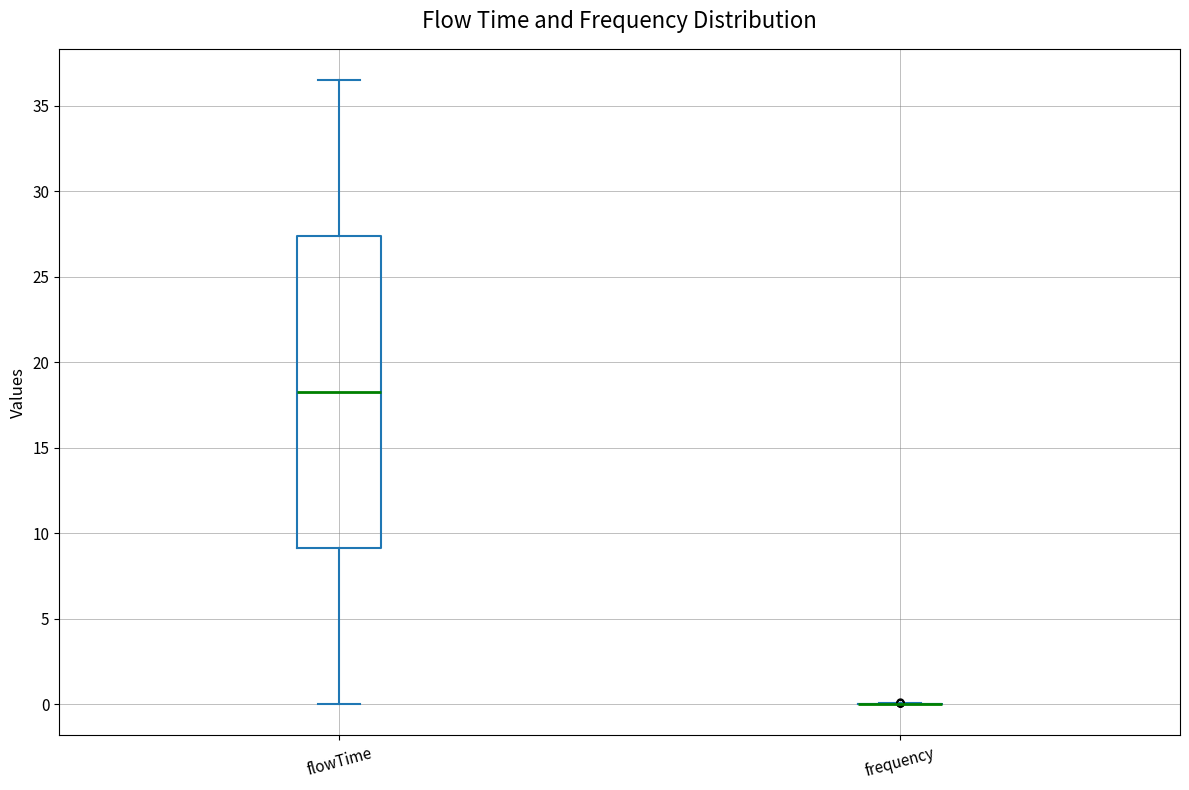

Reading left to right, transcribe this box plot: for each box, give where its median line is, the range the box spans, and where its two whiskers end, as read against the y-axis. The values are not printed on the chart, so give them approximately, as read against the axis.

flowTime: median 18.5, box 9.0 to 27.5, whiskers 0.0 to 36.5
frequency: box collapsed to a line at 0.0, whiskers 0.0 to 0.0